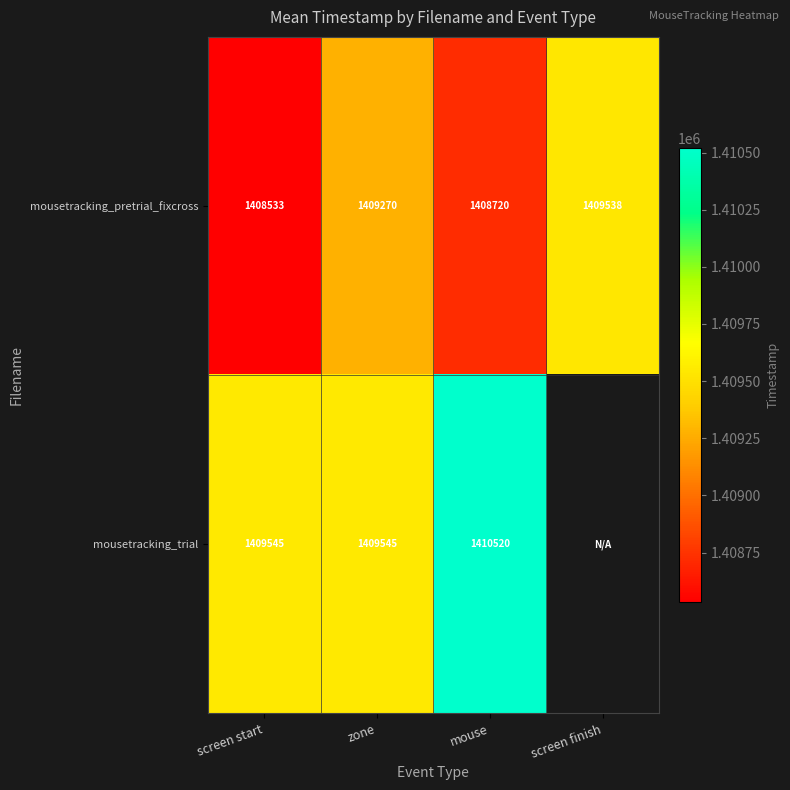

The mousetracking_trial series shows 459023.6 at zone. True or false?

False